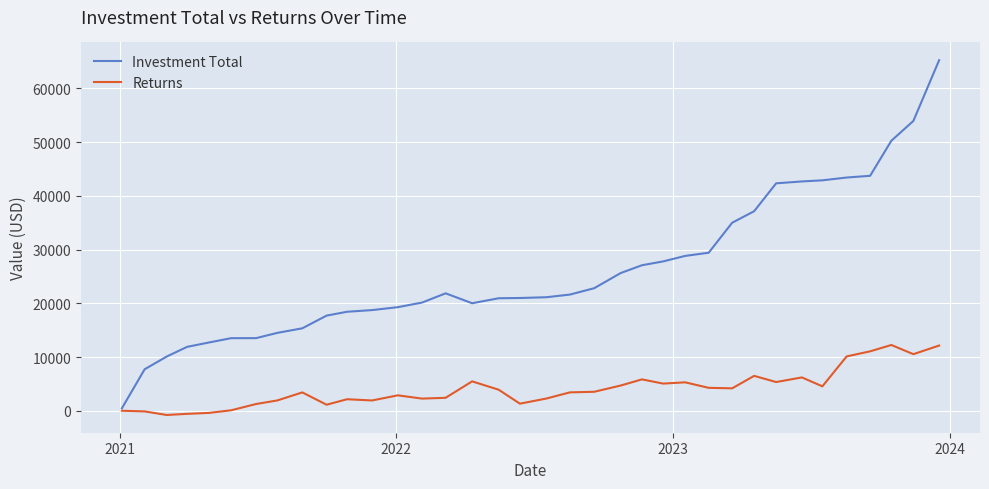

List the series in order of their overall mean, lowest first.

Returns, Investment Total